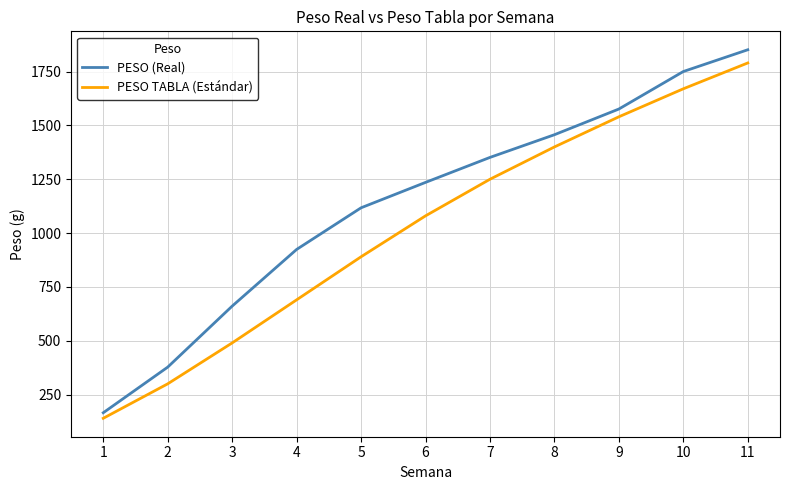

What value does the PESO TABLA (Estándar) series have at 3?

490.0